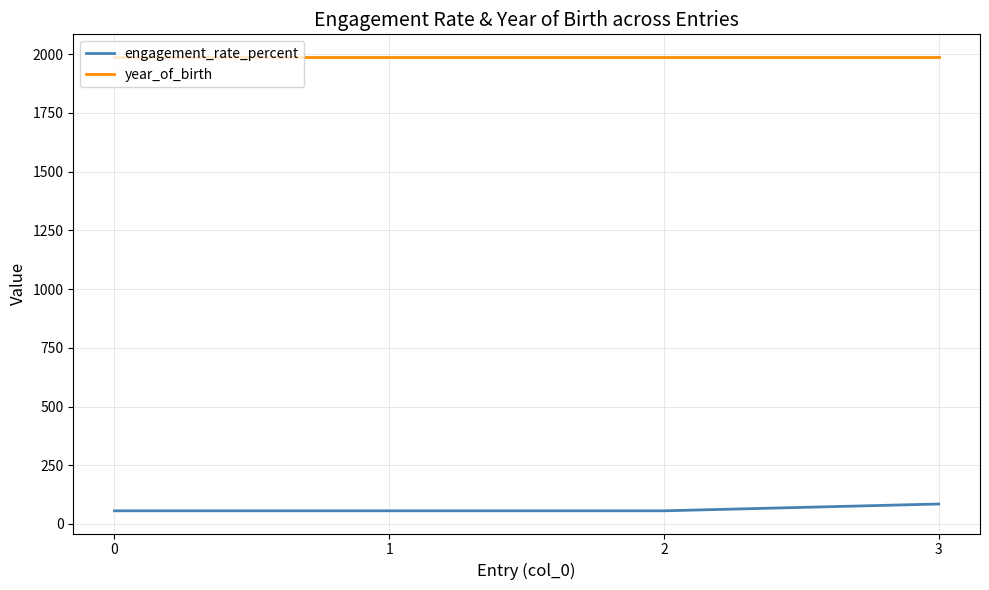

The value of year_of_birth at 2 is 1988. True or false?

True